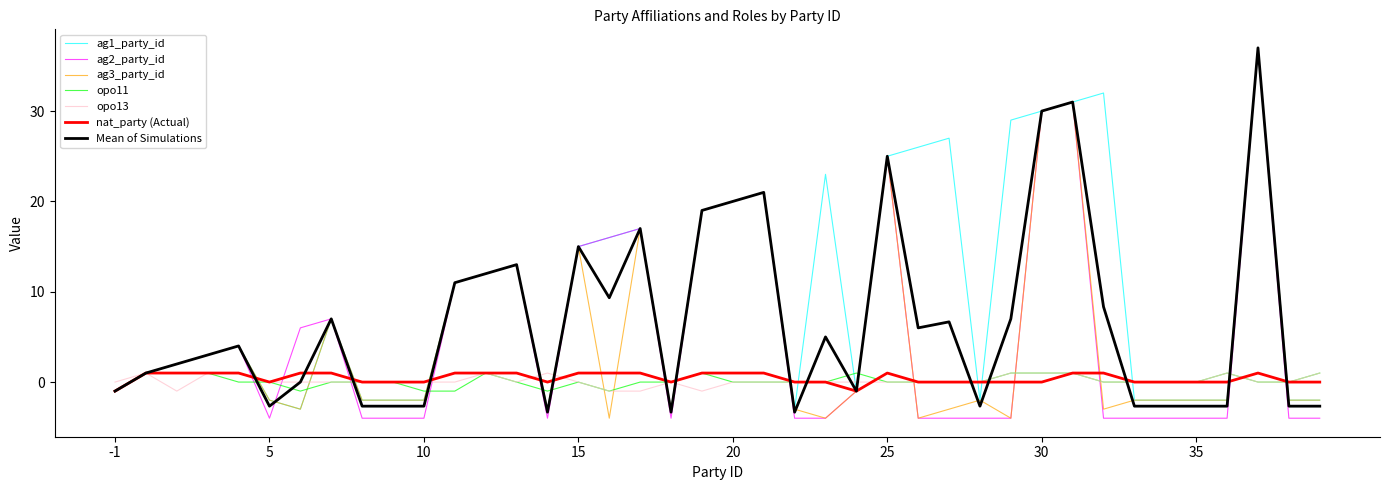

What is the maximum value for opo13?

1.0